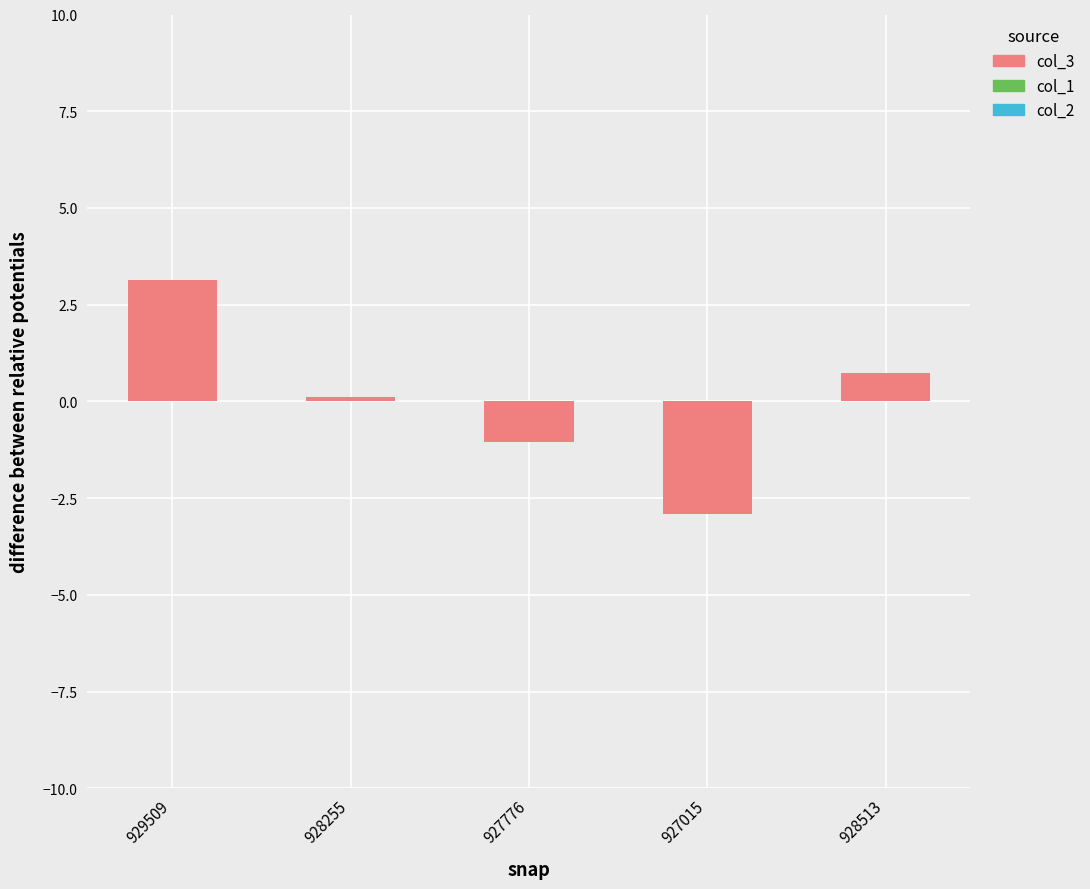

Does the chart contain stacked bars?

No